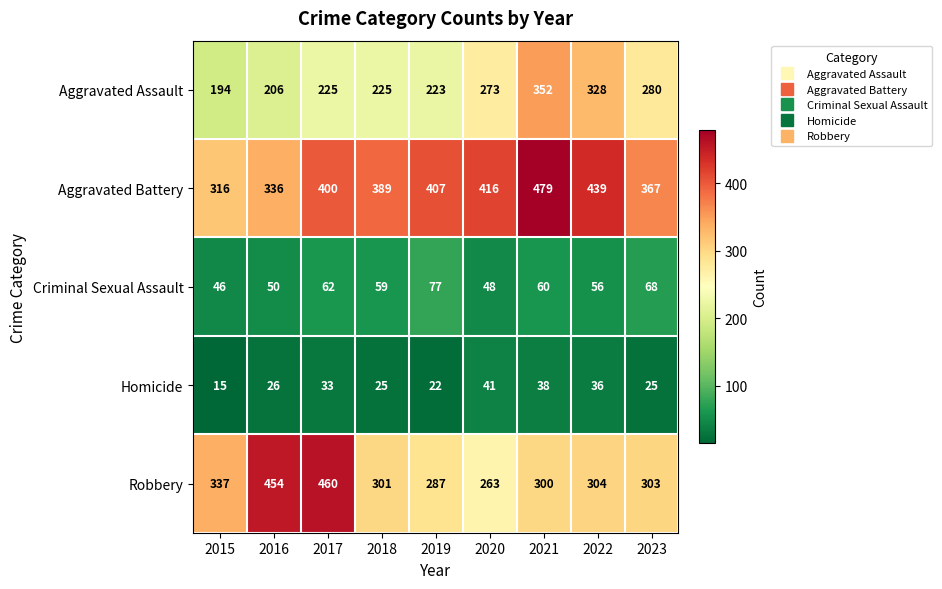

What is the approximate value of Aggravated Assault at 2018, to the nearest 5?

225